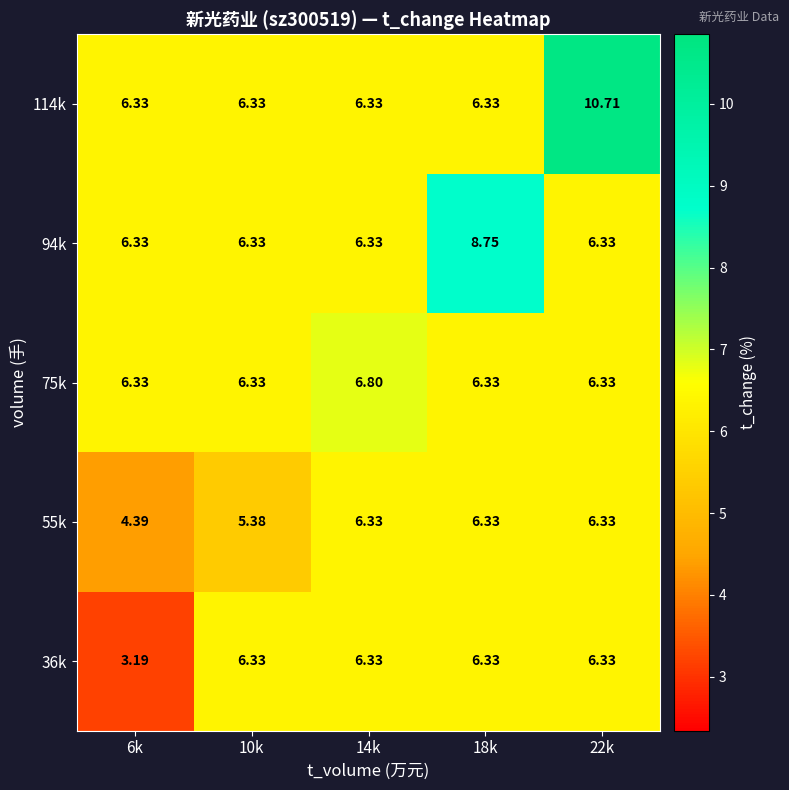

Which has a higher value, 14k or 6k?

14k